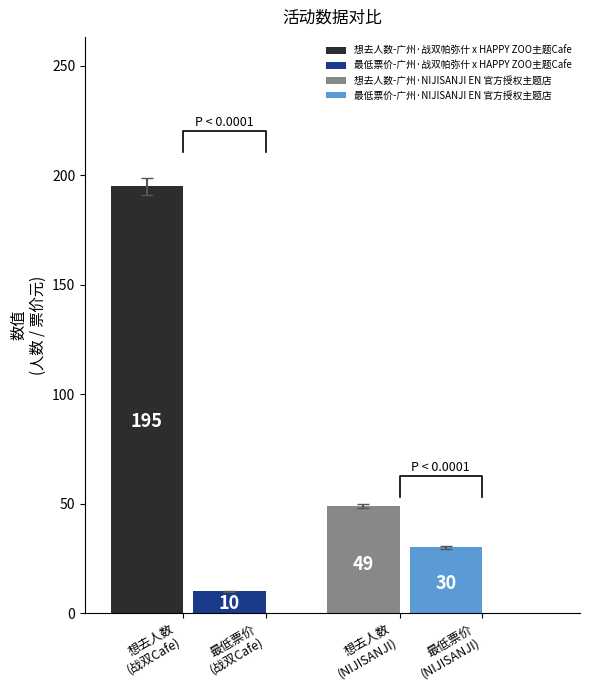

Which series has the largest total across all categories?

想去人数